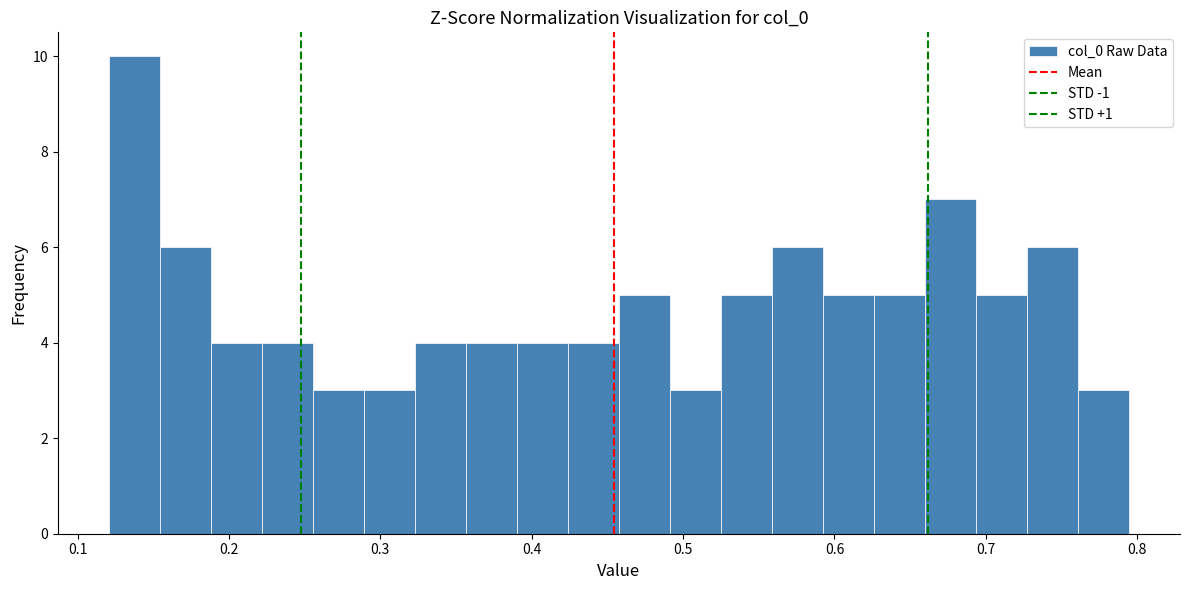

Around what value on the x-axis is the tallest bar? Give the approximate position of its centre, as read against the axis.

0.14